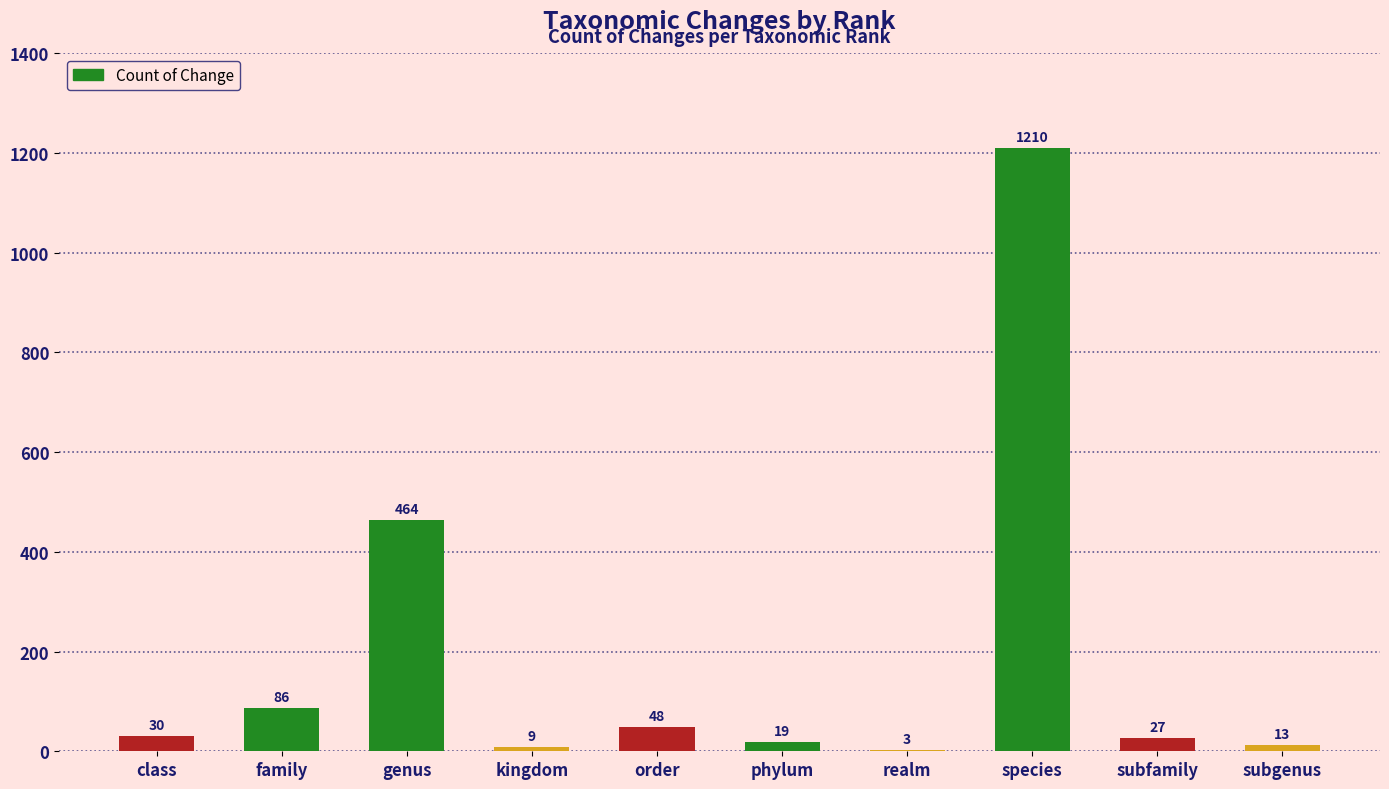

What is the sum of the values at species and order?

1258